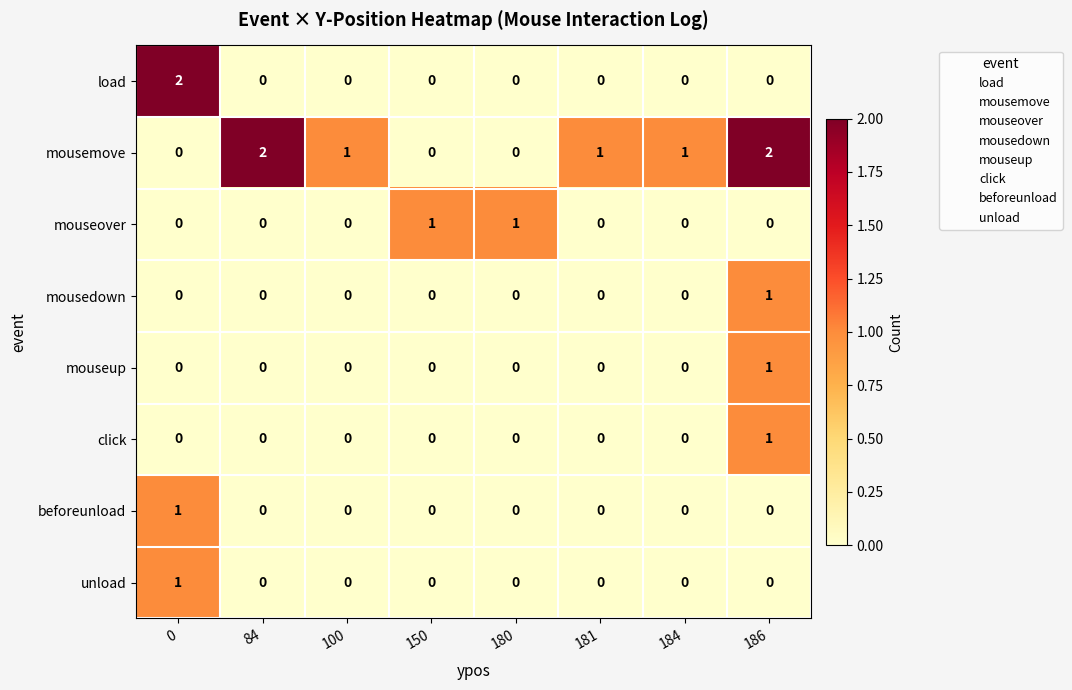

Where does the mousemove series first go above 1?

84